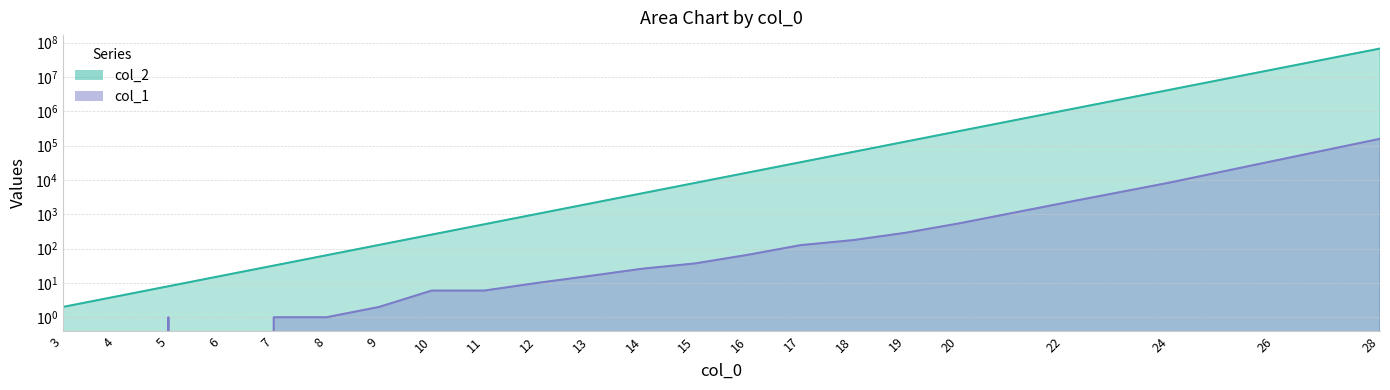

What is the difference between the highest and lowest values at 28?

66951133